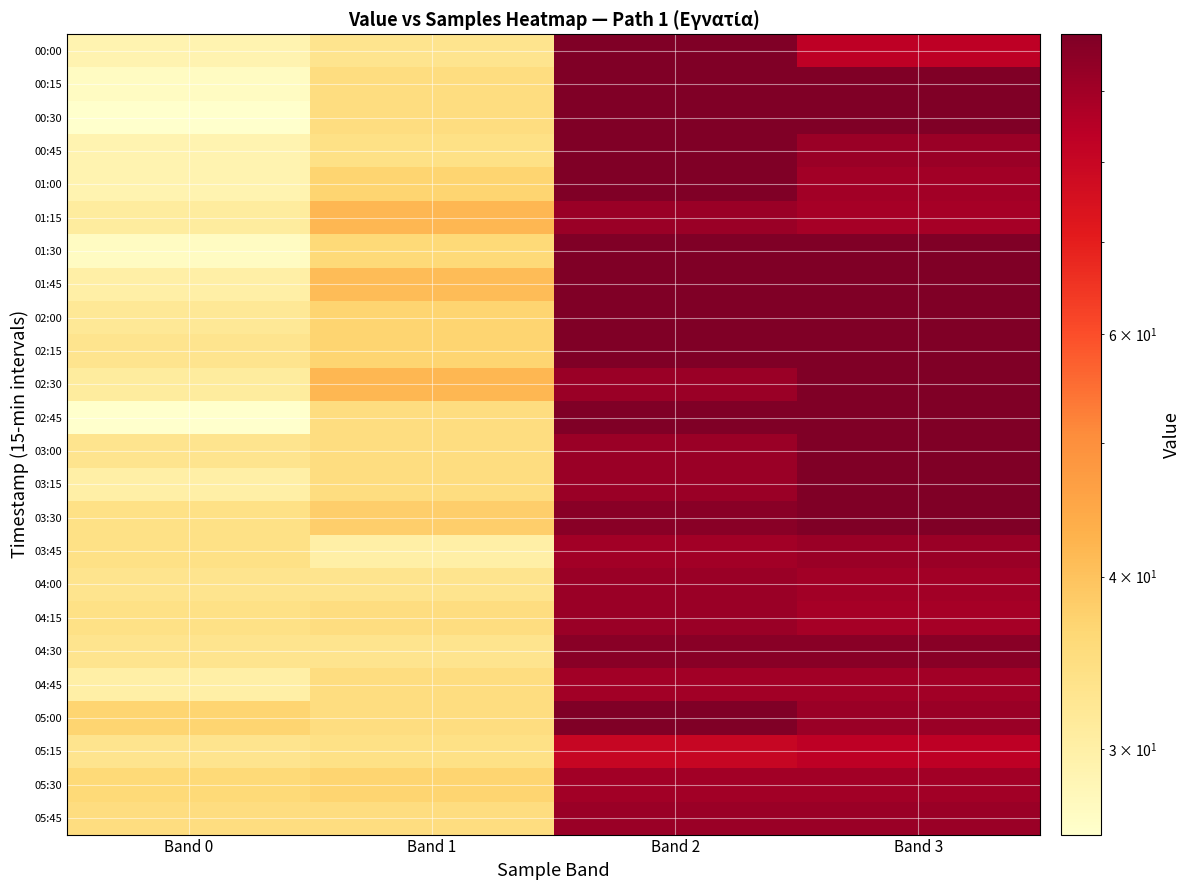

At how many categories does at least one series exceed 37?

3